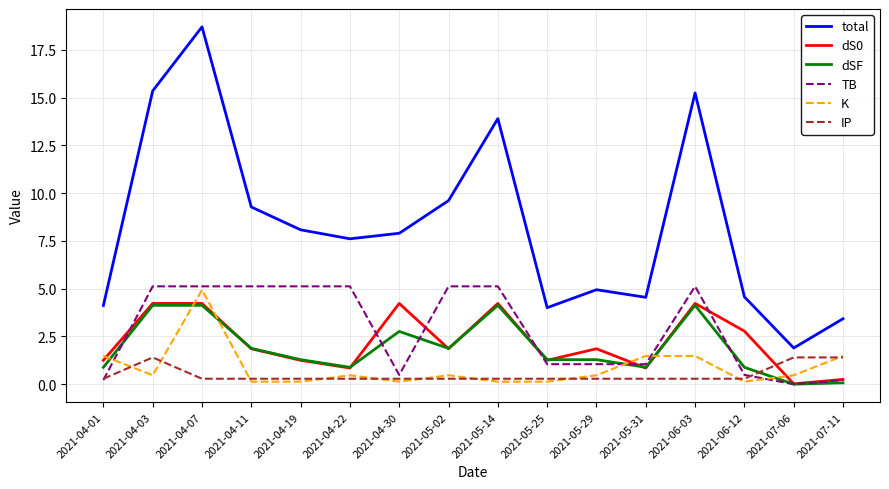

The value of total at 2021-04-11 is 15.3. True or false?

False